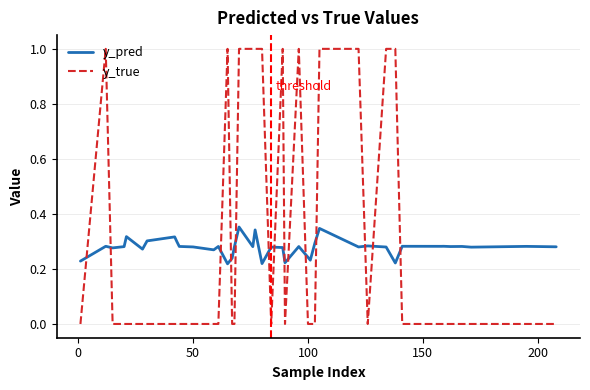

Rank the series by their maximum value, from highest to lowest.

y_true, y_pred